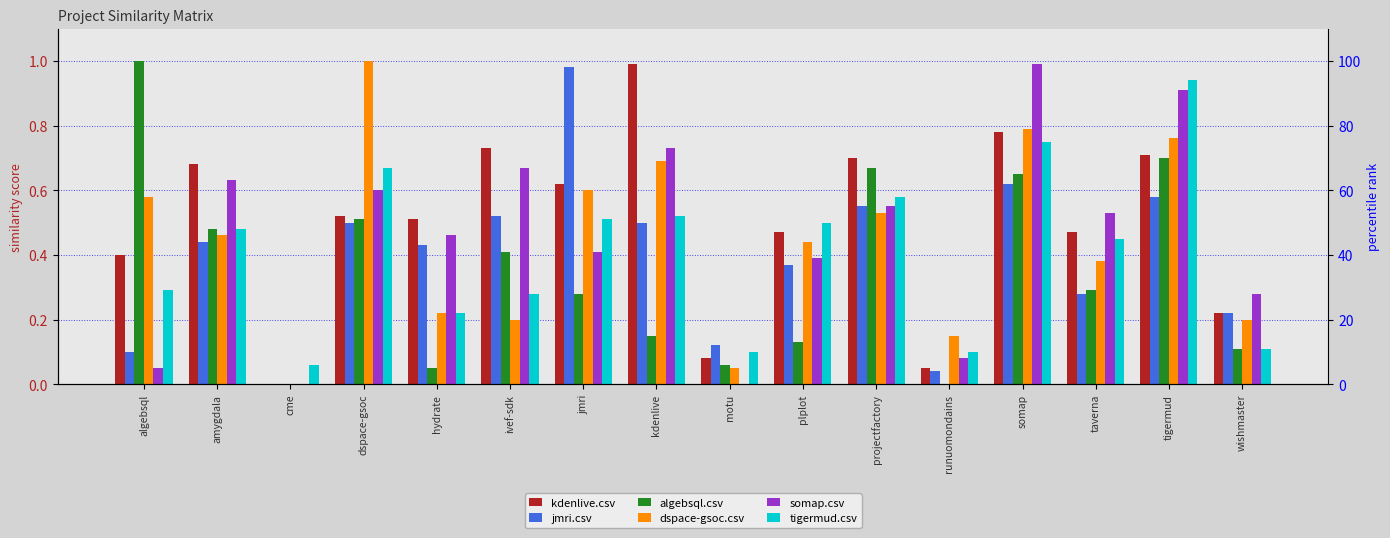

Reading left to right, what are all the values shown in this chart?

kdenlive.csv: algebsql=0.4	amygdala=0.7	cme=0.0	dspace-gsoc=0.5	hydrate=0.5	ivef-sdk=0.7	jmri=0.6	kdenlive=1.0	motu=0.1	plplot=0.5	projectfactory=0.7	runuomondains=0.1	somap=0.8	taverna=0.5	tigermud=0.7	wishmaster=0.2
jmri.csv: algebsql=0.1	amygdala=0.4	cme=0.0	dspace-gsoc=0.5	hydrate=0.4	ivef-sdk=0.5	jmri=1.0	kdenlive=0.5	motu=0.1	plplot=0.4	projectfactory=0.6	runuomondains=0.0	somap=0.6	taverna=0.3	tigermud=0.6	wishmaster=0.2
algebsql.csv: algebsql=1.0	amygdala=0.5	cme=0.0	dspace-gsoc=0.5	hydrate=0.1	ivef-sdk=0.4	jmri=0.3	kdenlive=0.1	motu=0.1	plplot=0.1	projectfactory=0.7	runuomondains=0.0	somap=0.7	taverna=0.3	tigermud=0.7	wishmaster=0.1
dspace-gsoc.csv: algebsql=0.6	amygdala=0.5	cme=0.0	dspace-gsoc=1.0	hydrate=0.2	ivef-sdk=0.2	jmri=0.6	kdenlive=0.7	motu=0.1	plplot=0.4	projectfactory=0.5	runuomondains=0.1	somap=0.8	taverna=0.4	tigermud=0.8	wishmaster=0.2
somap.csv: algebsql=0.1	amygdala=0.6	cme=0.0	dspace-gsoc=0.6	hydrate=0.5	ivef-sdk=0.7	jmri=0.4	kdenlive=0.7	motu=0.0	plplot=0.4	projectfactory=0.6	runuomondains=0.1	somap=1.0	taverna=0.5	tigermud=0.9	wishmaster=0.3
tigermud.csv: algebsql=0.3	amygdala=0.5	cme=0.1	dspace-gsoc=0.7	hydrate=0.2	ivef-sdk=0.3	jmri=0.5	kdenlive=0.5	motu=0.1	plplot=0.5	projectfactory=0.6	runuomondains=0.1	somap=0.8	taverna=0.5	tigermud=0.9	wishmaster=0.1